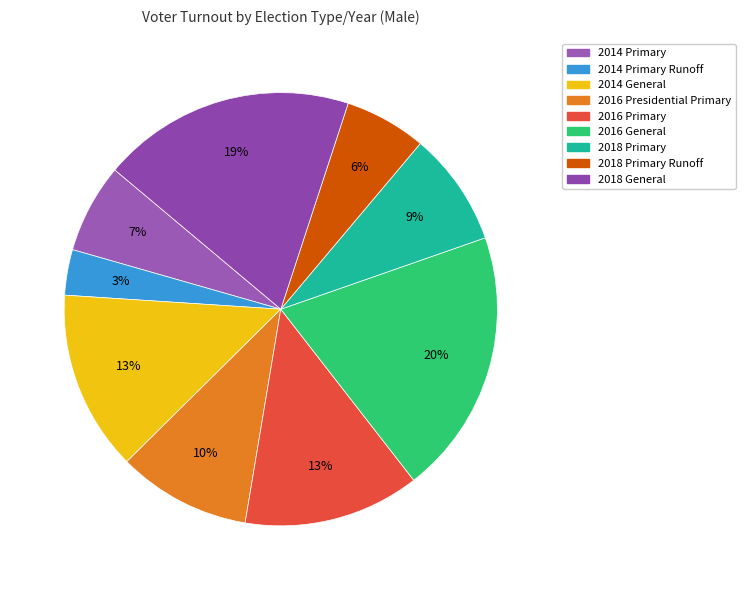

True or false: 2016 General accounts for 32% of the total.

False